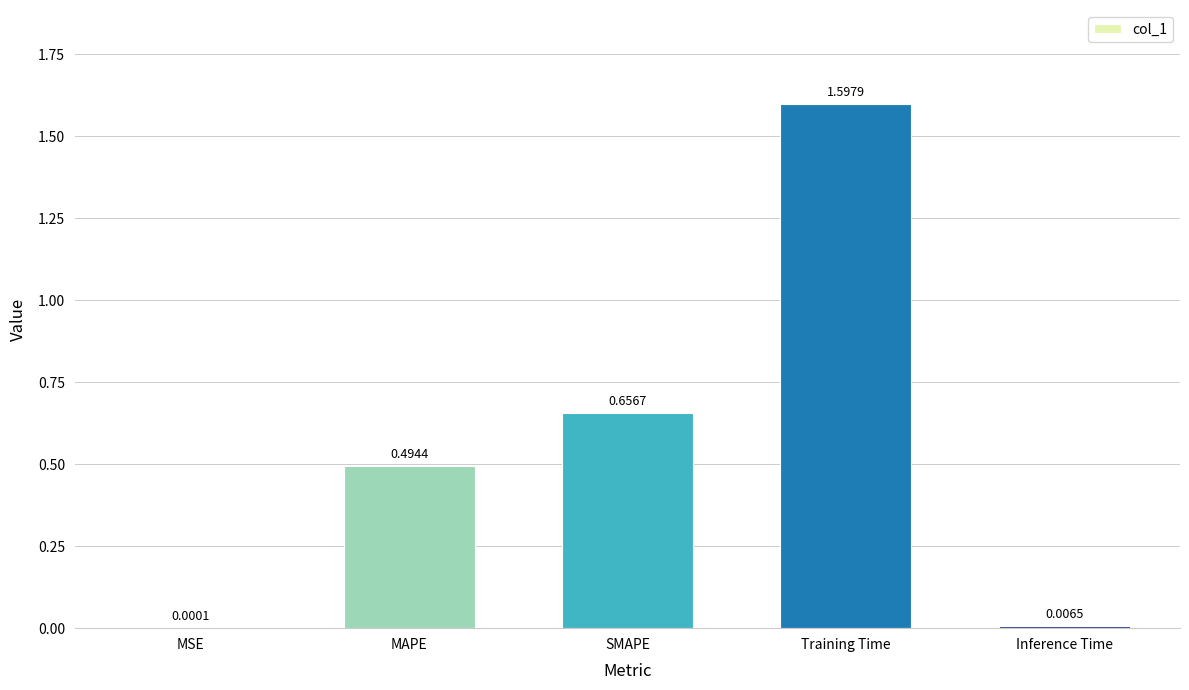

Between MAPE and Inference Time, which is larger?

MAPE